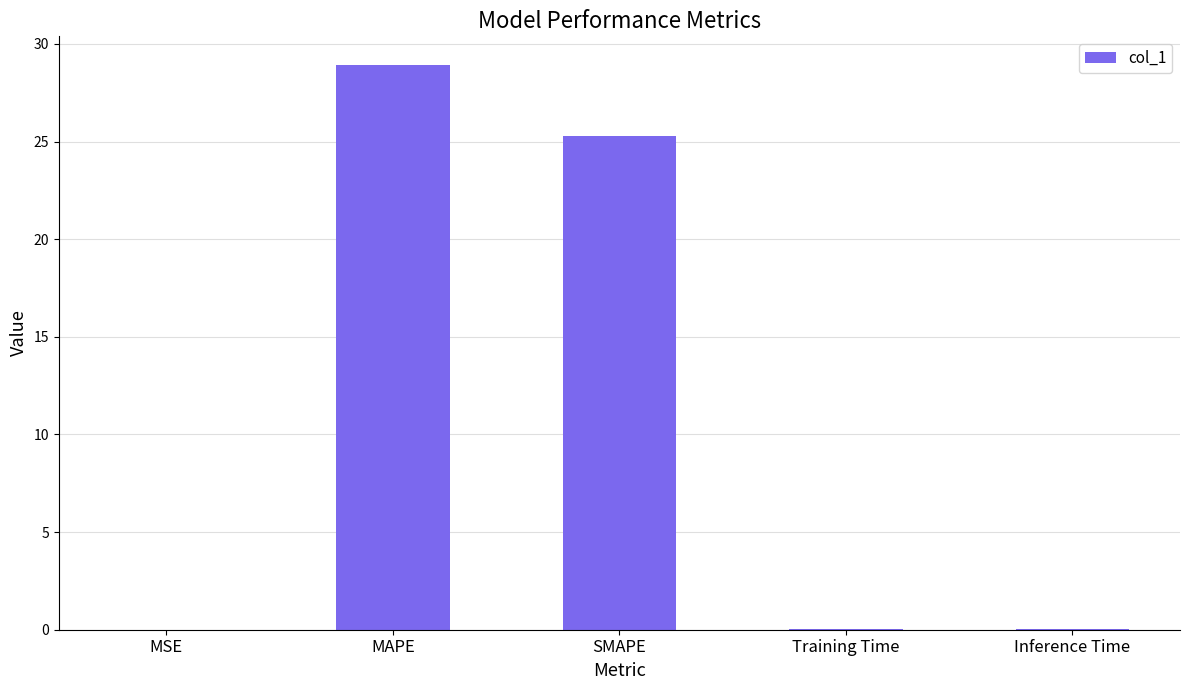

What is the sum of all values?

54.3